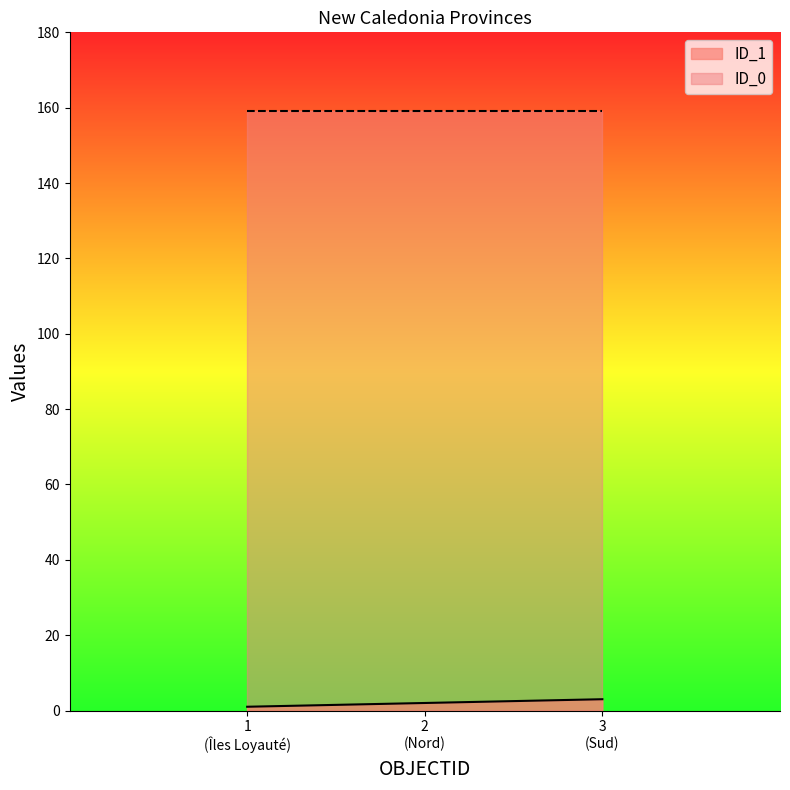

What is the maximum value shown in the chart?

159